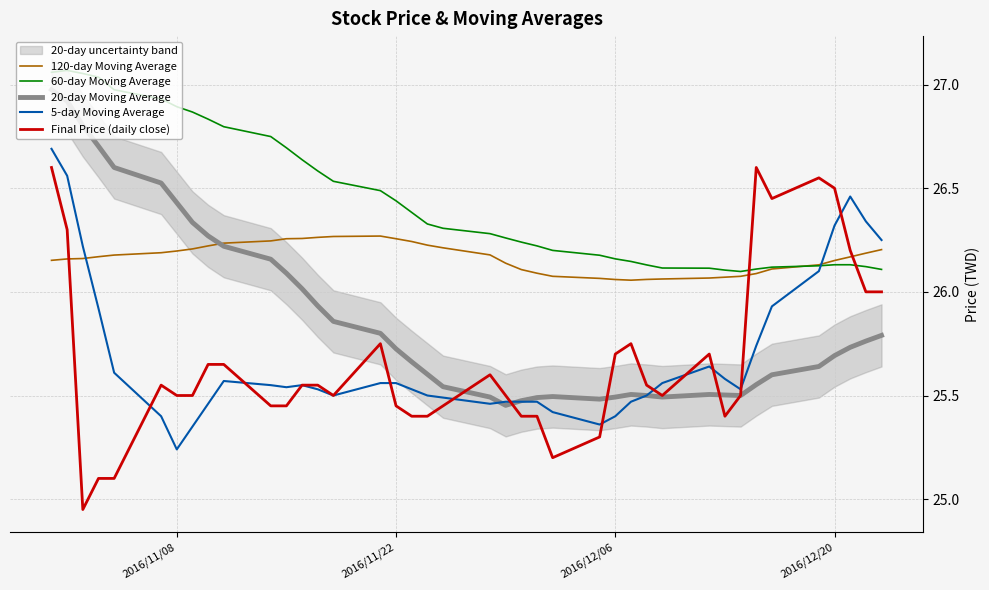

How many interior local peaks does the 20-day Moving Average series have?

3